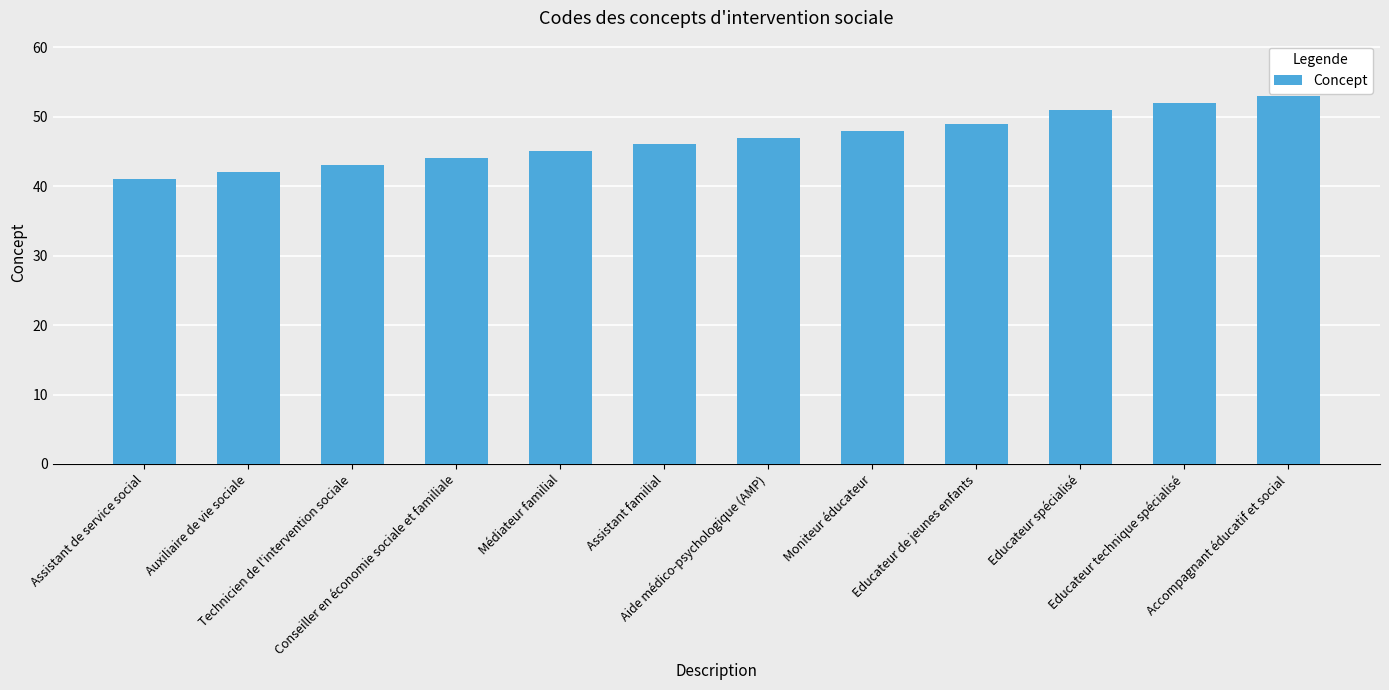

Where is the data nearest to the value 47?

Aide médico-psychologique (AMP)